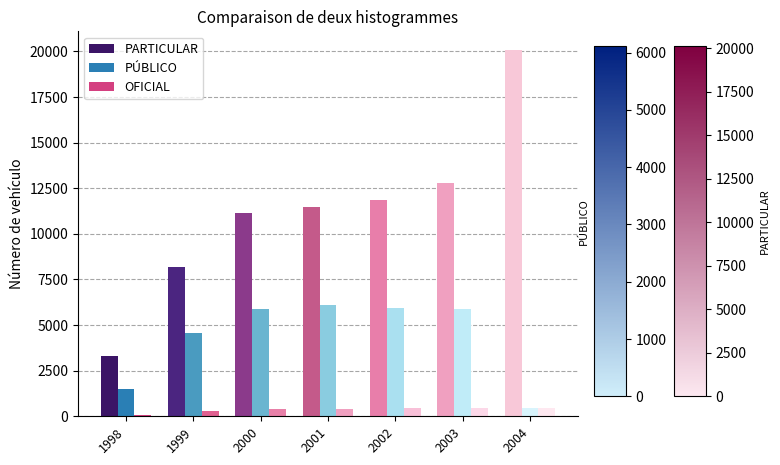

Which series changed the most between 1998 and 2002?

PARTICULAR